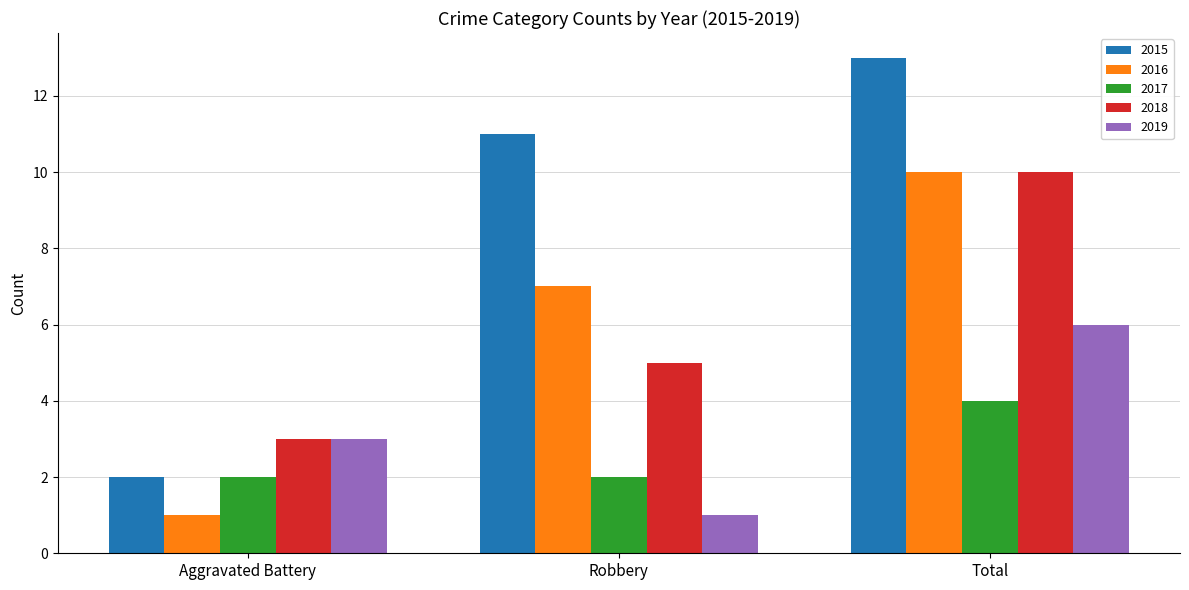

What is the difference between the 2018 values at Aggravated Battery and Robbery?

2